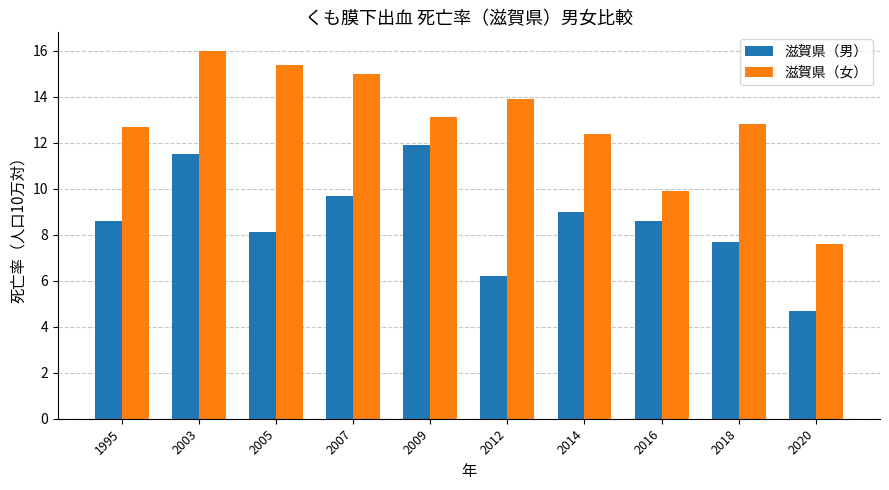

What is the difference between the maximum and minimum values in the 滋賀県（男） series?

7.2